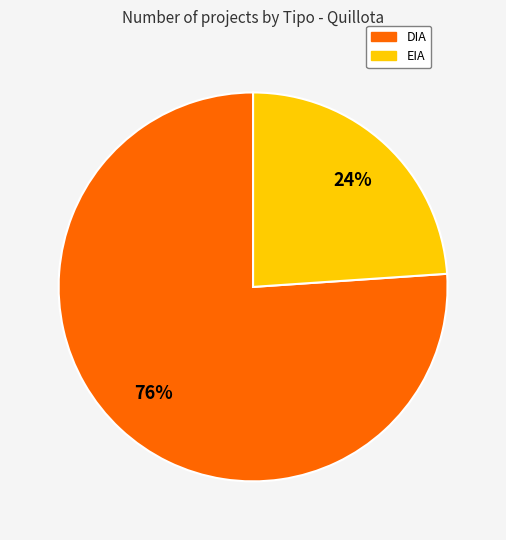

Do EIA and DIA together represent more than half of the pie?

Yes